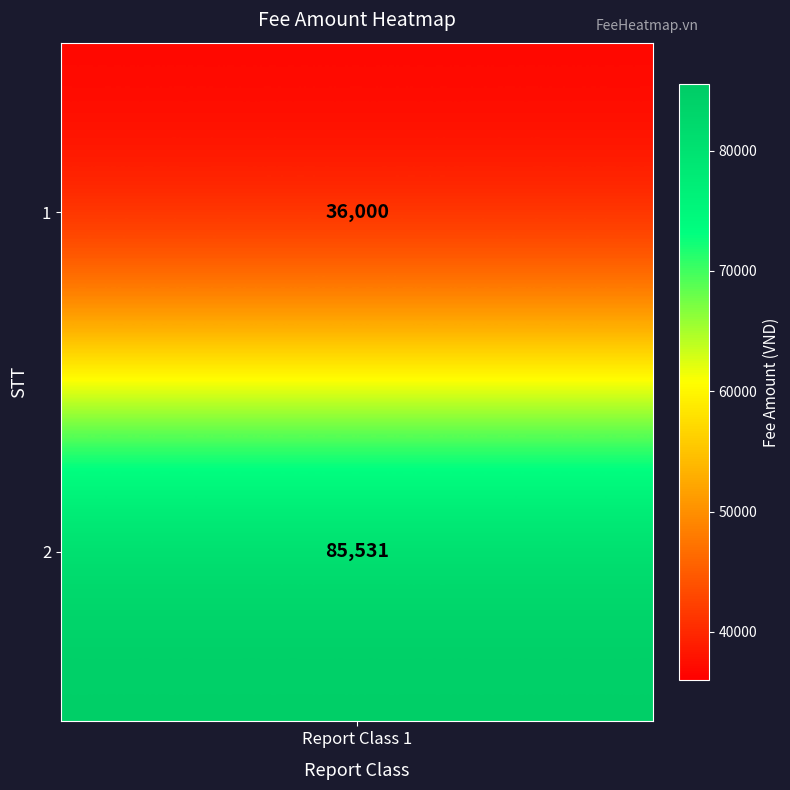

Reading left to right, list all the values displayed in this chart.

1=36000	2=85531